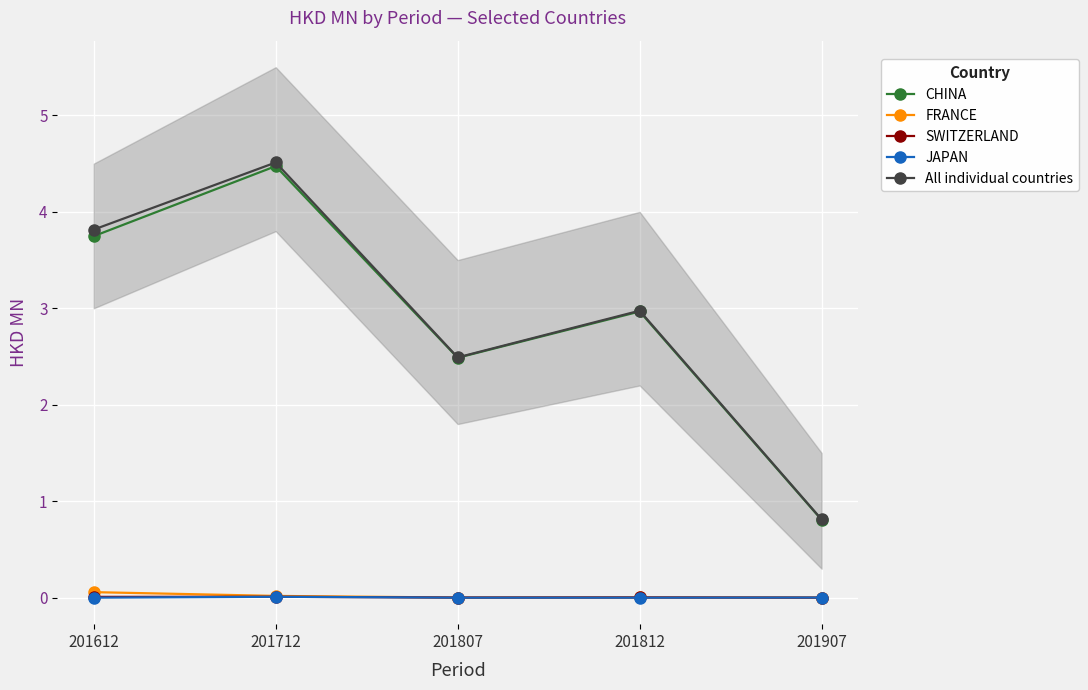

Rank the categories by FRANCE value from highest to lowest.

201612, 201712, 201812, 201807, 201907